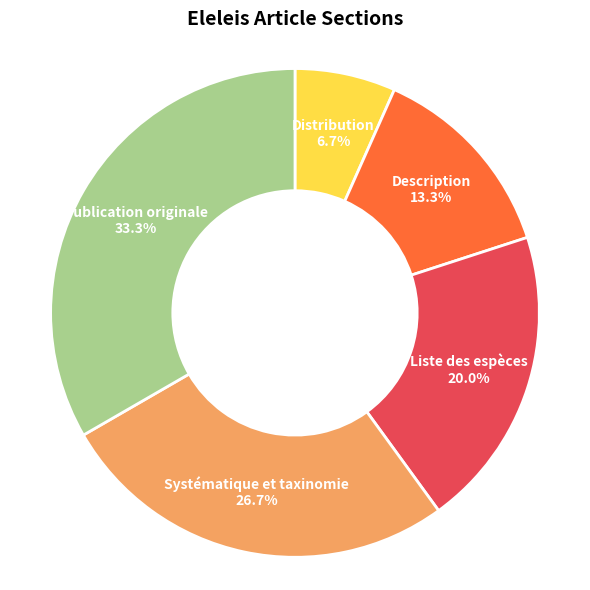

To the nearest percent, what percentage of the pie is Description?

13%